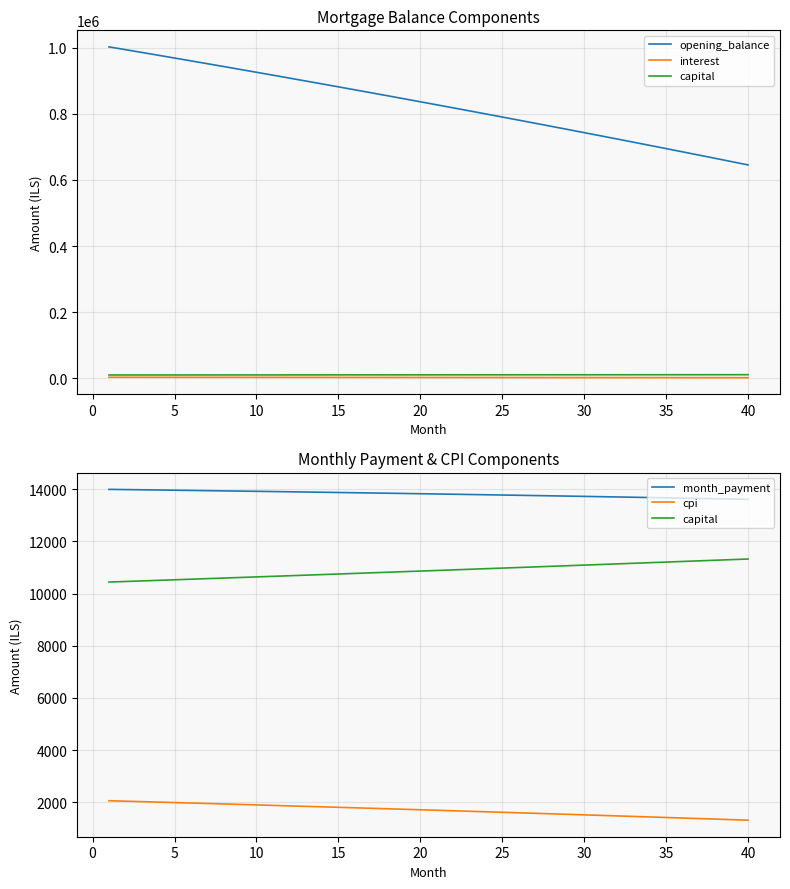

Does the chart have visible grid lines?

Yes